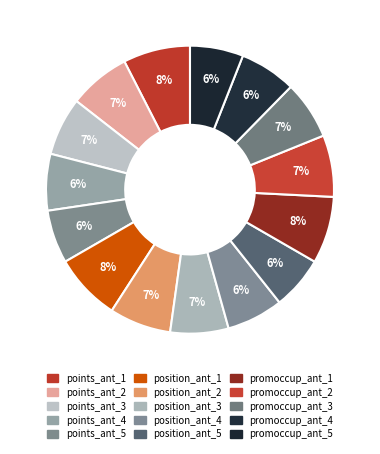

How many segments does this pie chart have?

15